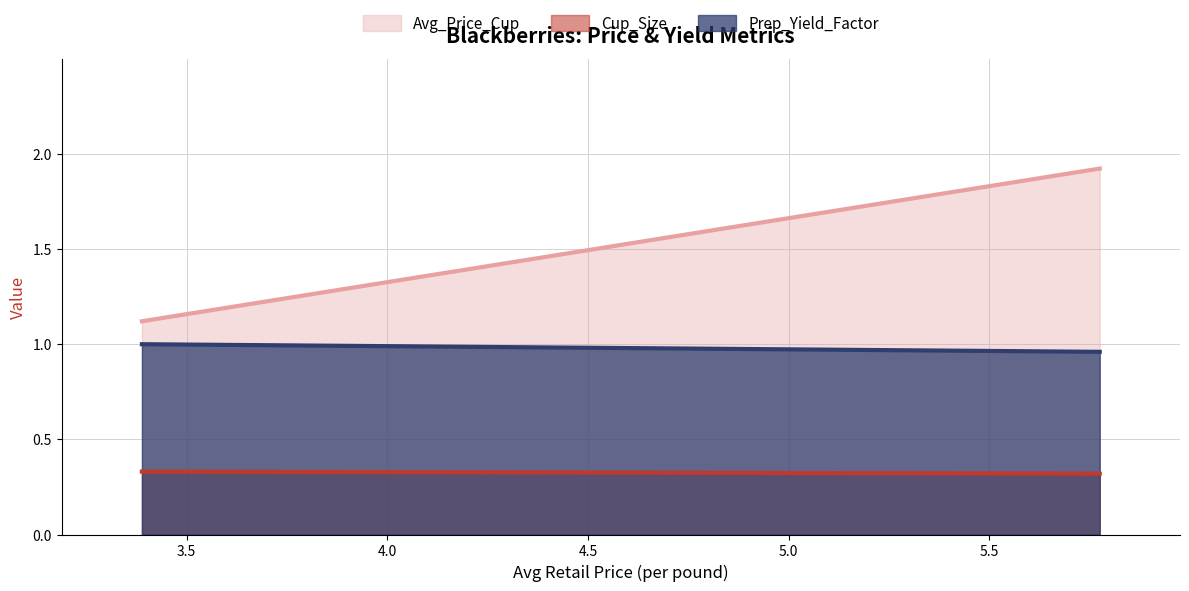

What is the lowest value of the Prep_Yield_Factor series?

1.0